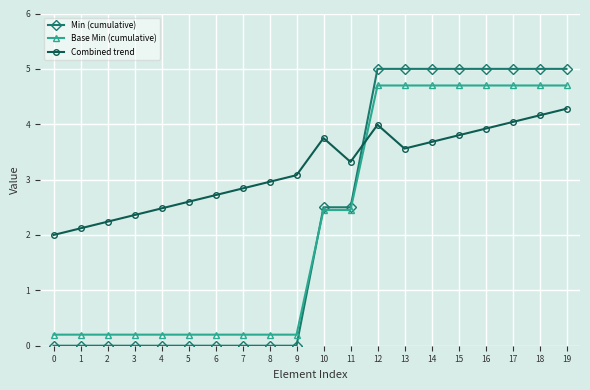

Between which two adjacent categories do Min (cumulative) and Combined trend first intersect?

11 and 12